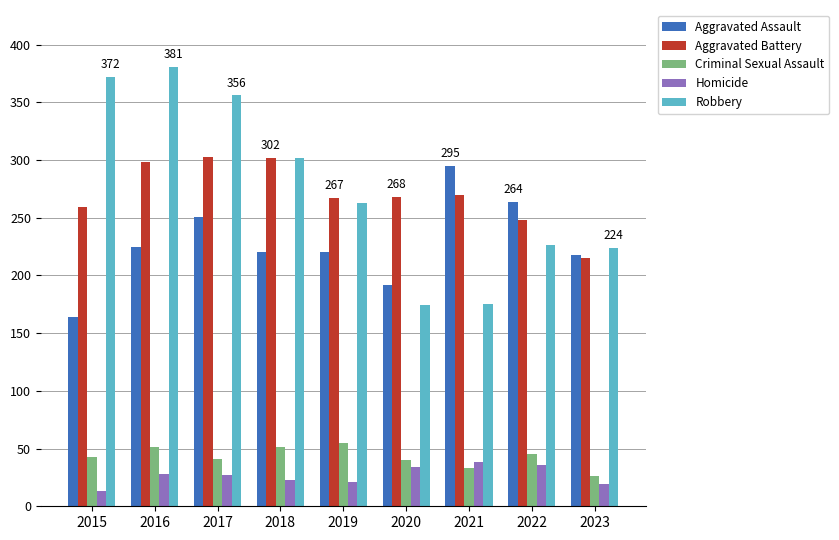

True or false: Aggravated Assault has a value of 220 at 2018.

True